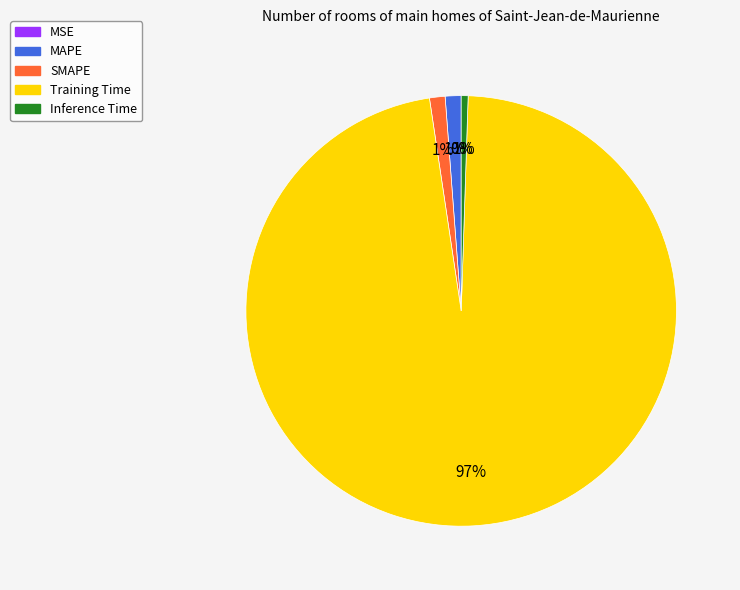

To the nearest percent, what is the average slice percentage?

20%